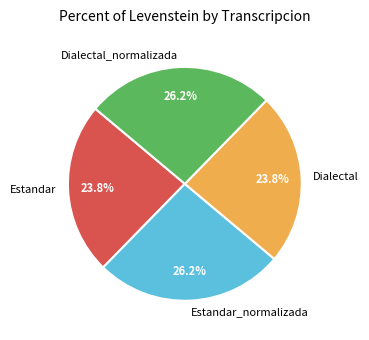

To the nearest percent, what percentage of the pie is Estandar_normalizada?

26%